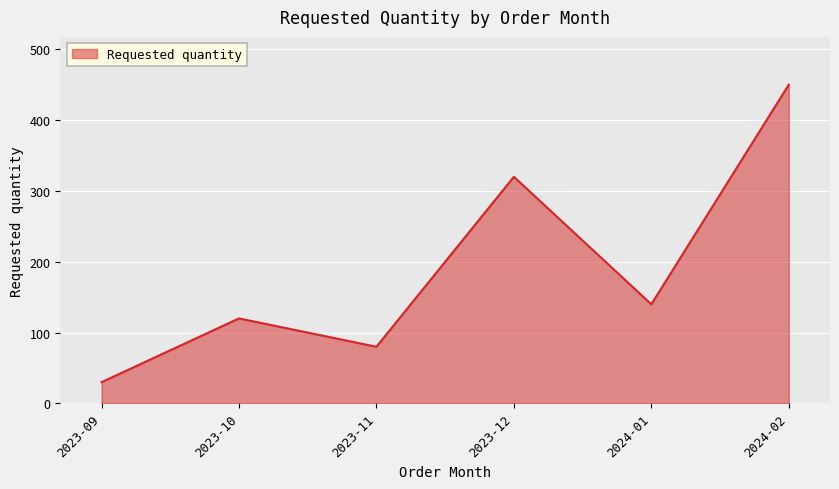

What is the minimum value shown in the chart?

30